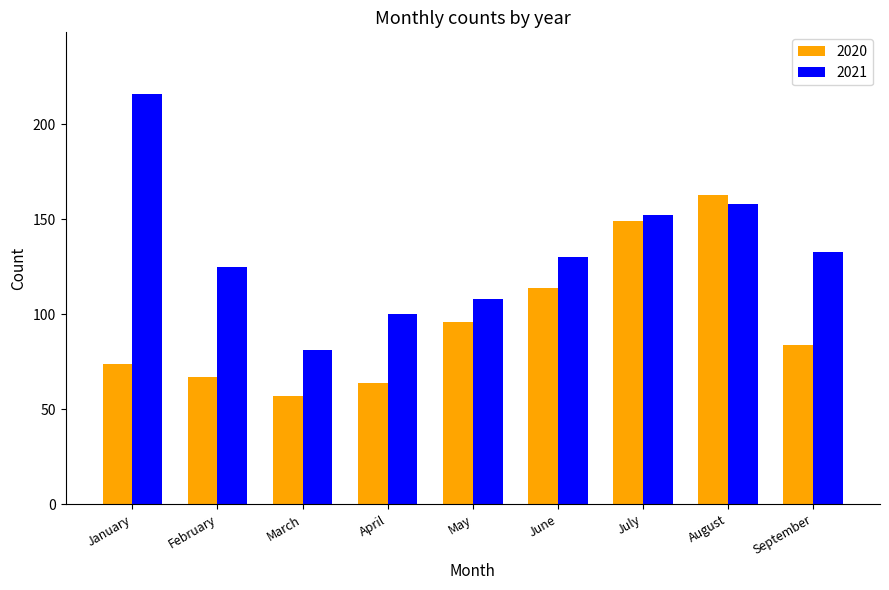

True or false: 2021 has a value of 158 at August.

True